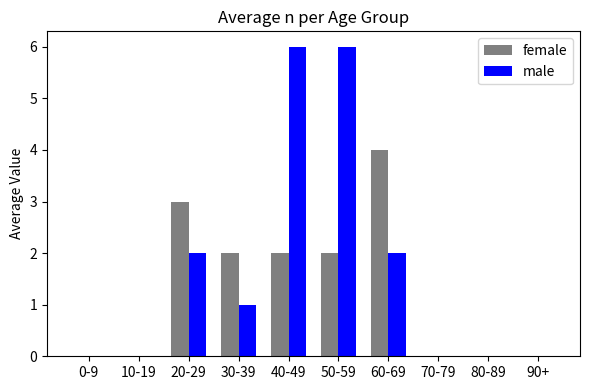

What are all the series names shown in the legend?

female, male